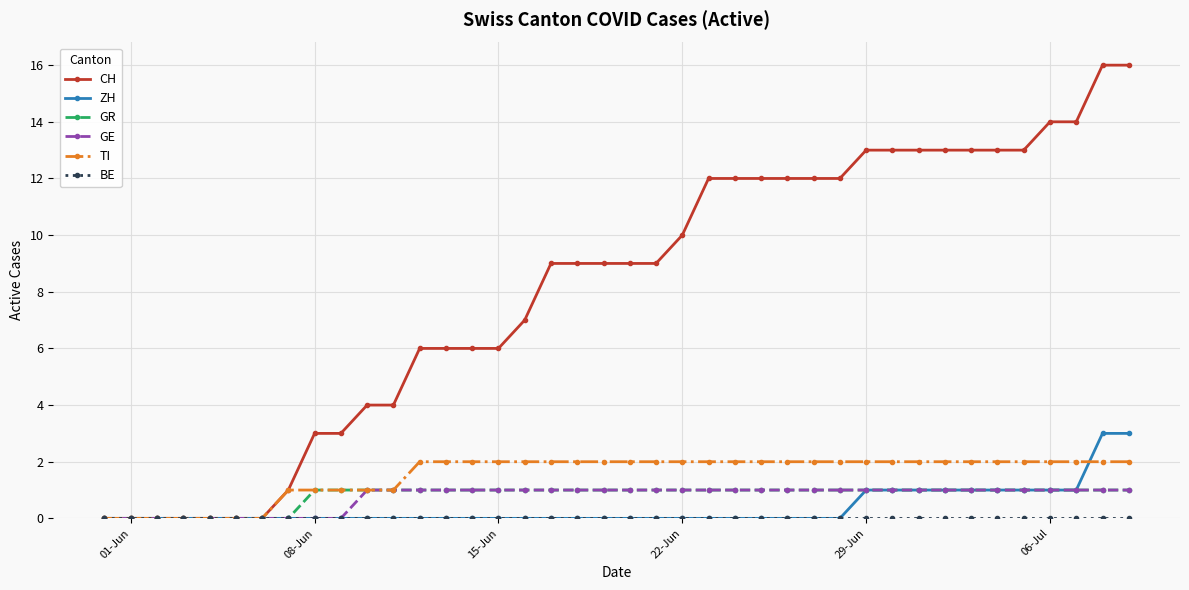

Which series has the largest total across all categories?

CH